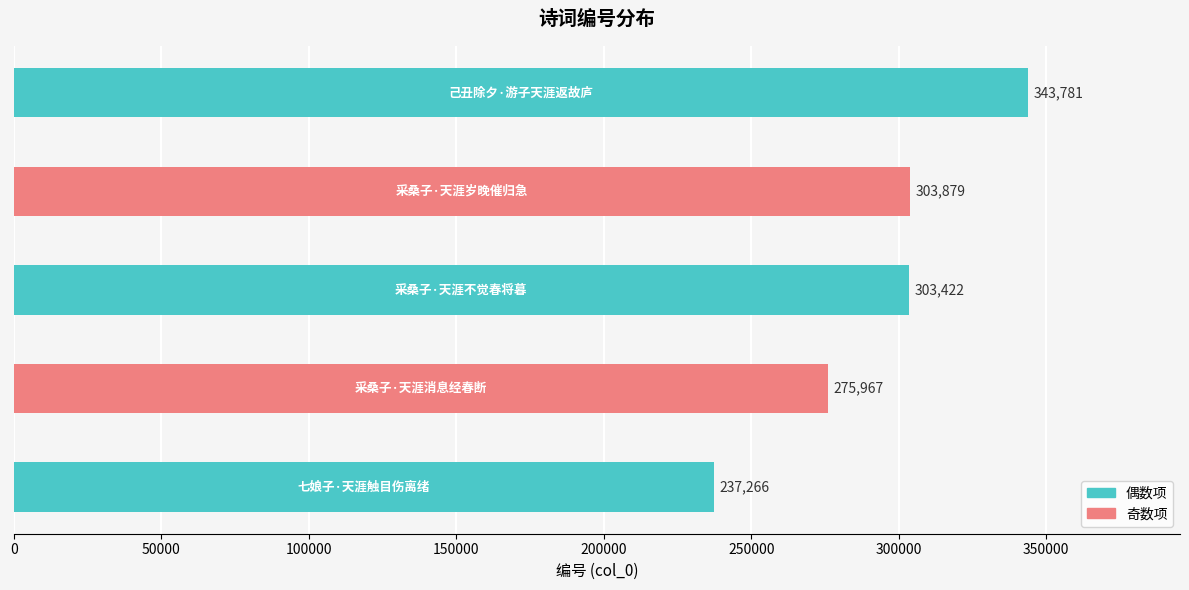

What is the difference between the second highest and minimum values?

66613